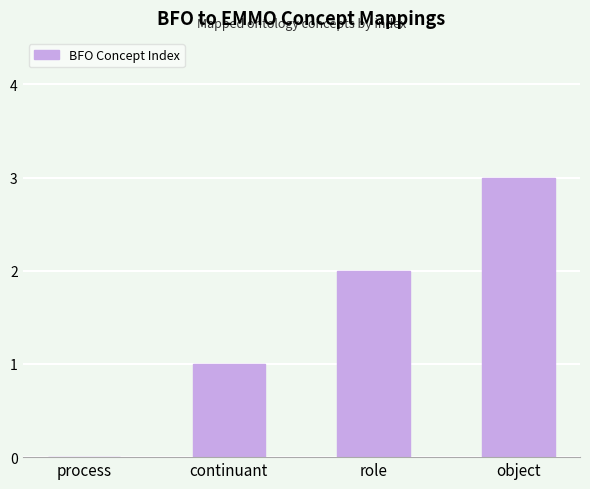

Which has a higher value, object or continuant?

object